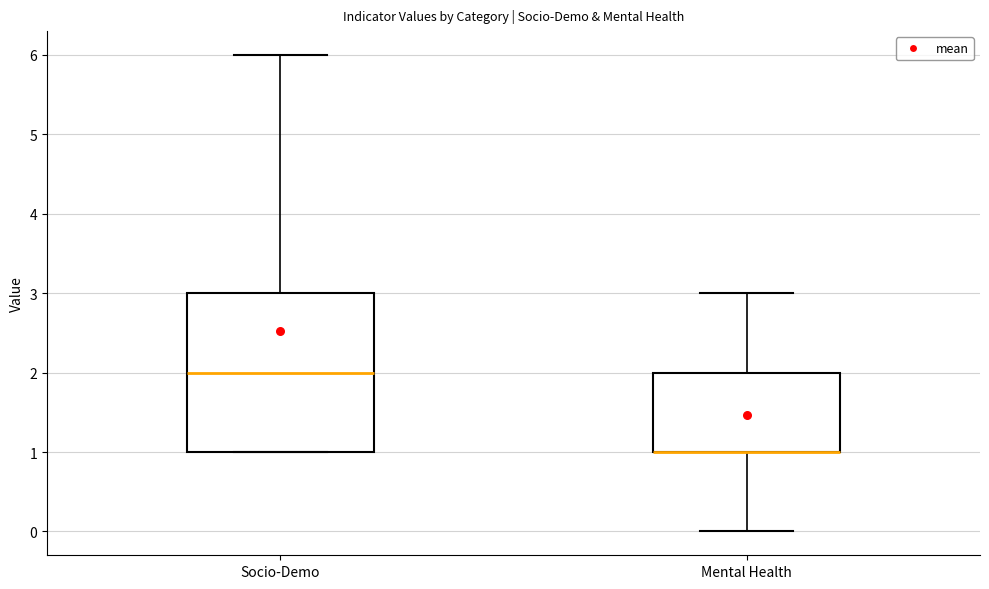

Which box is the tallest, from its lower edge to its upper edge?

Socio-Demo